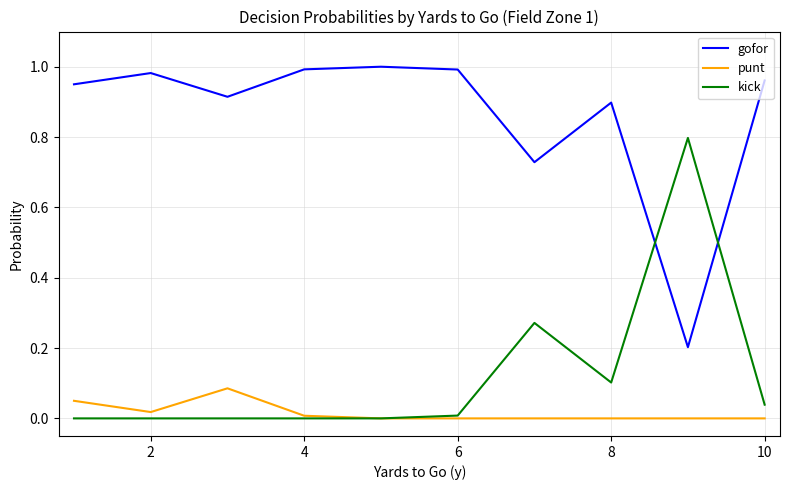

True or false: punt and gofor cross at least once.

False